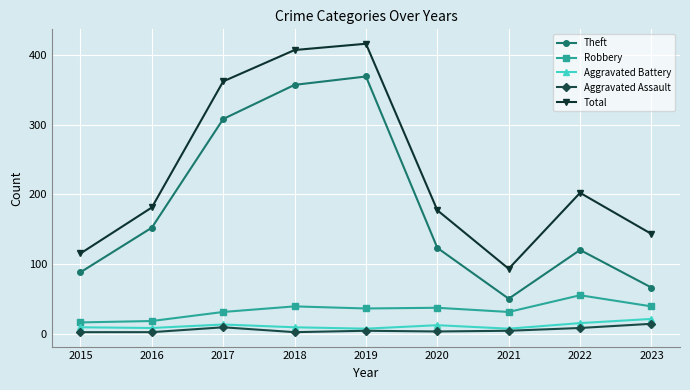

Rank the series at 2020 from lowest to highest value.

Aggravated Assault, Aggravated Battery, Robbery, Theft, Total